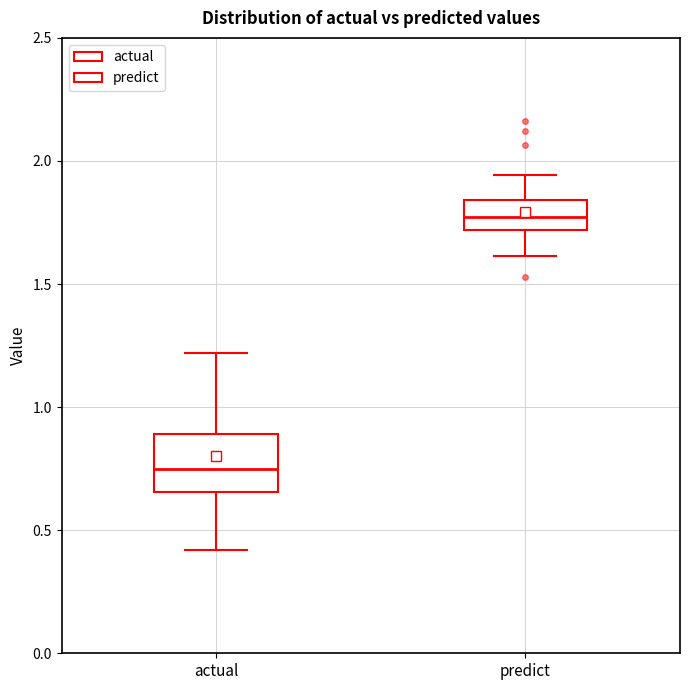

Which box's median line is the lowest?

actual